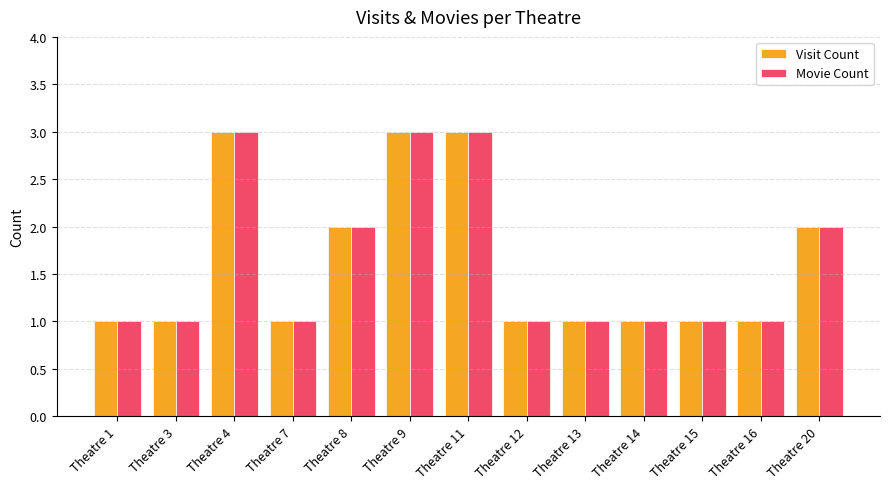

How many Movie Count values are between 1 and 2?

10